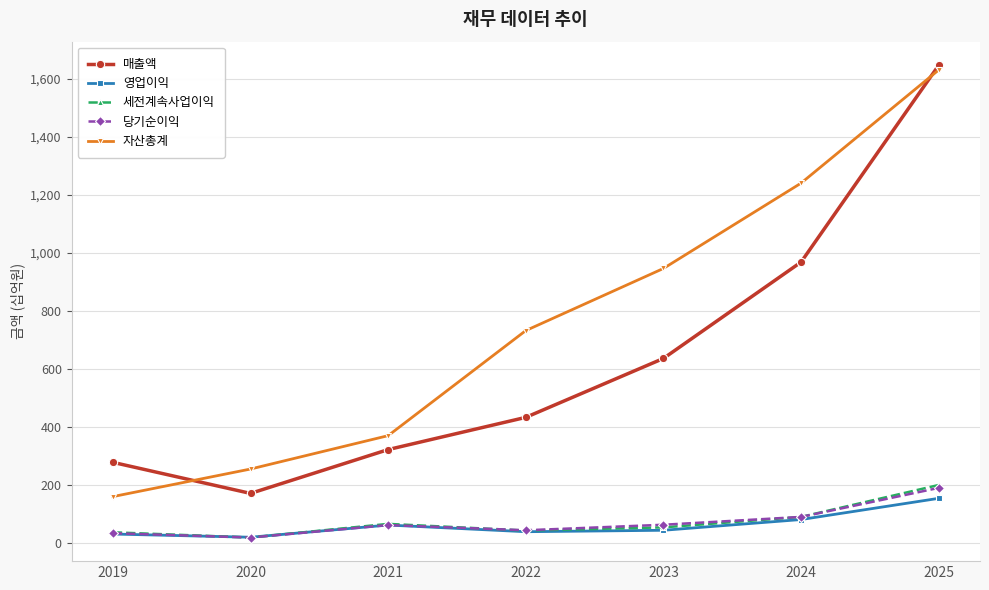

What are all the series names shown in the legend?

매출액, 영업이익, 세전계속사업이익, 당기순이익, 자산총계